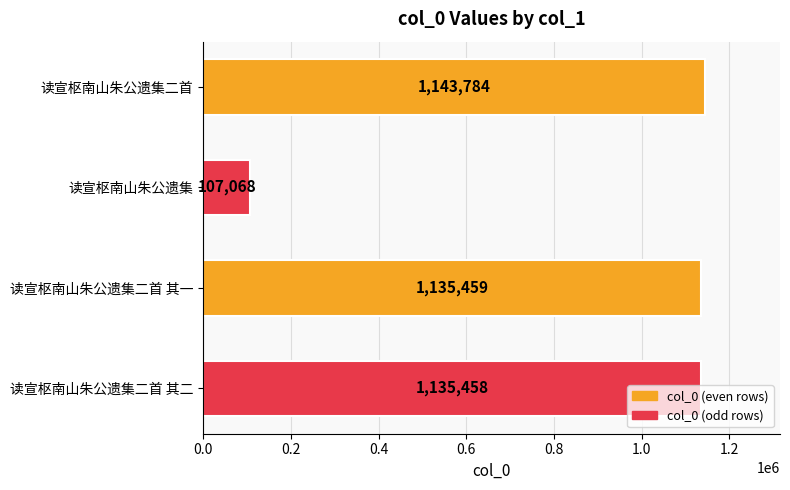

Between 读宣枢南山朱公遗集 and 读宣枢南山朱公遗集二首 其一, which is larger?

读宣枢南山朱公遗集二首 其一